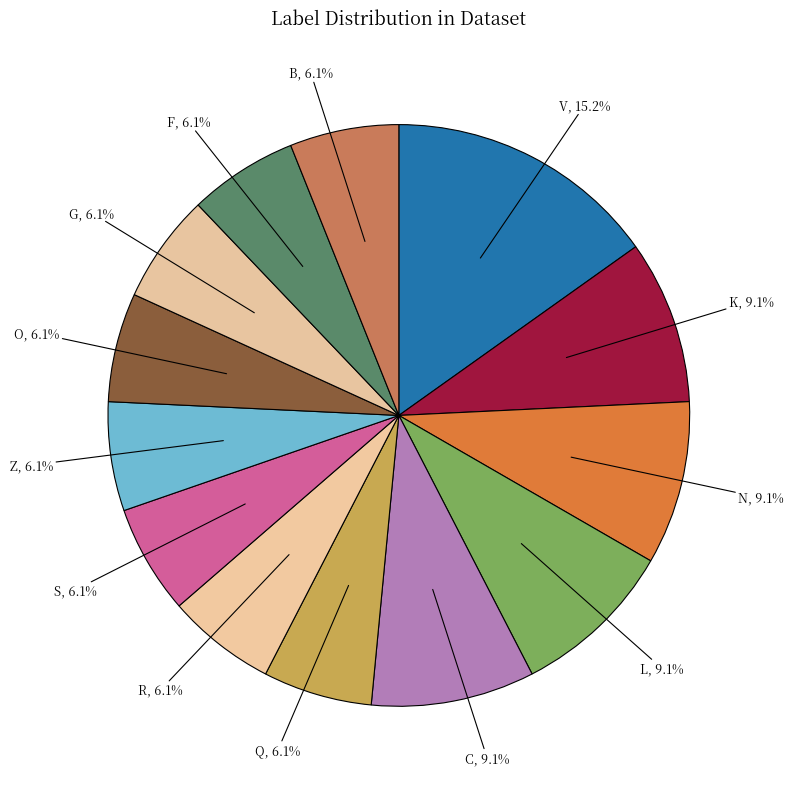

Count the number of slices in the pie.

13